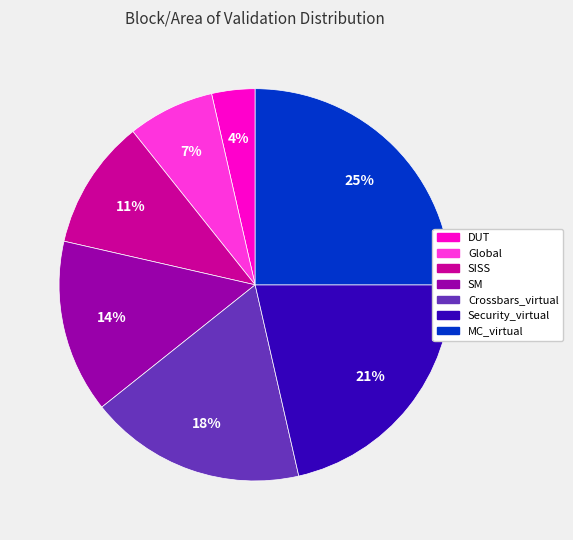

Which slice is the largest?

MC_virtual